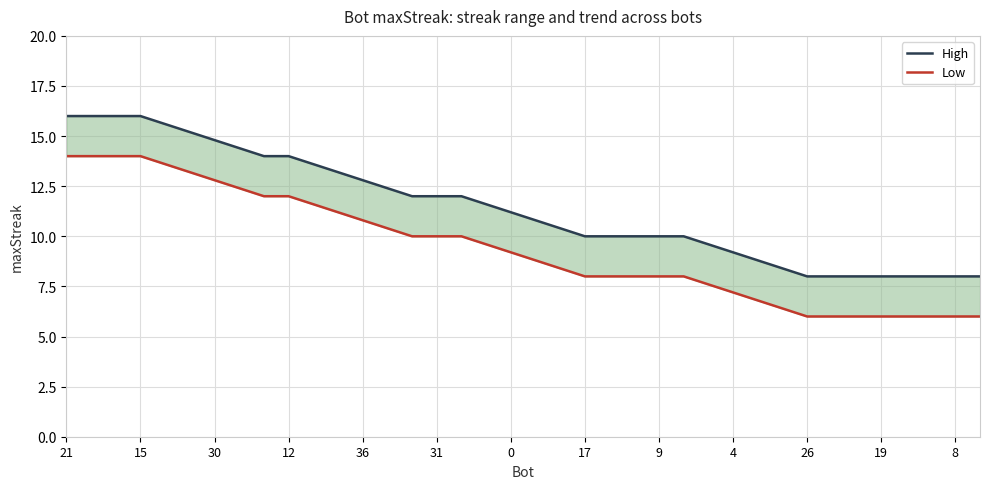

Is it true that High equals 16.6 at 16?

False